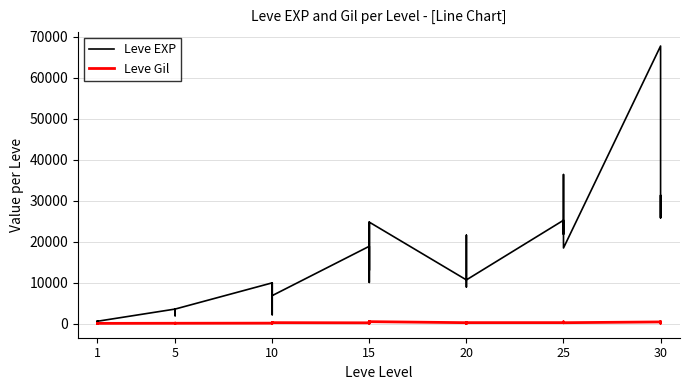

Which series ends up on top after the final intersection of Leve Gil and Leve EXP?

Leve EXP